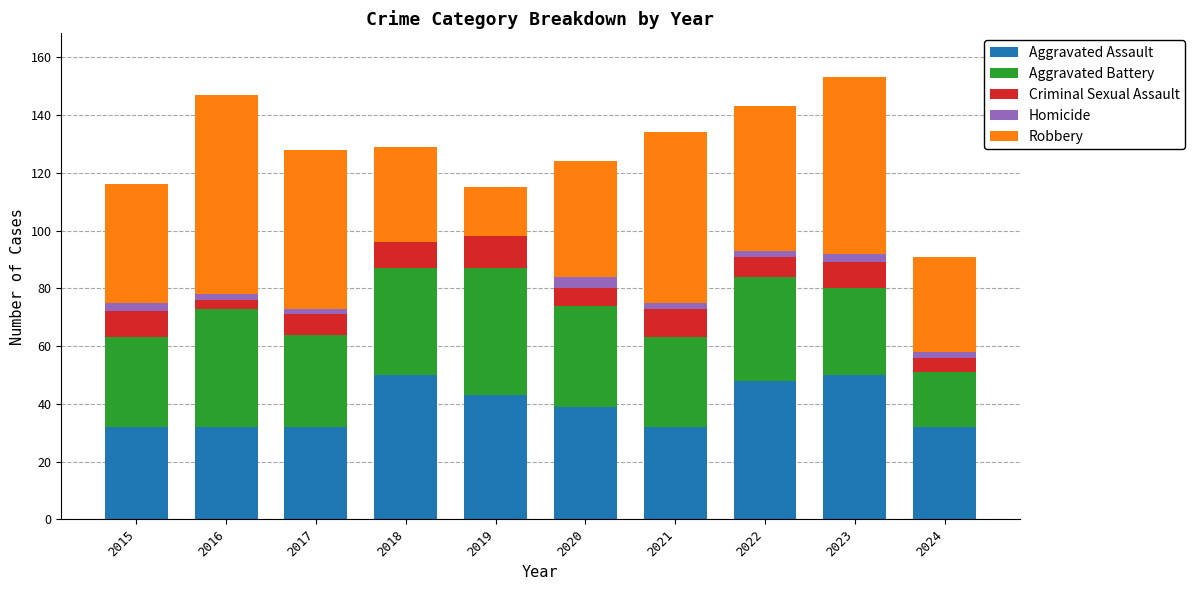

What is the sum of all Aggravated Assault values?

390